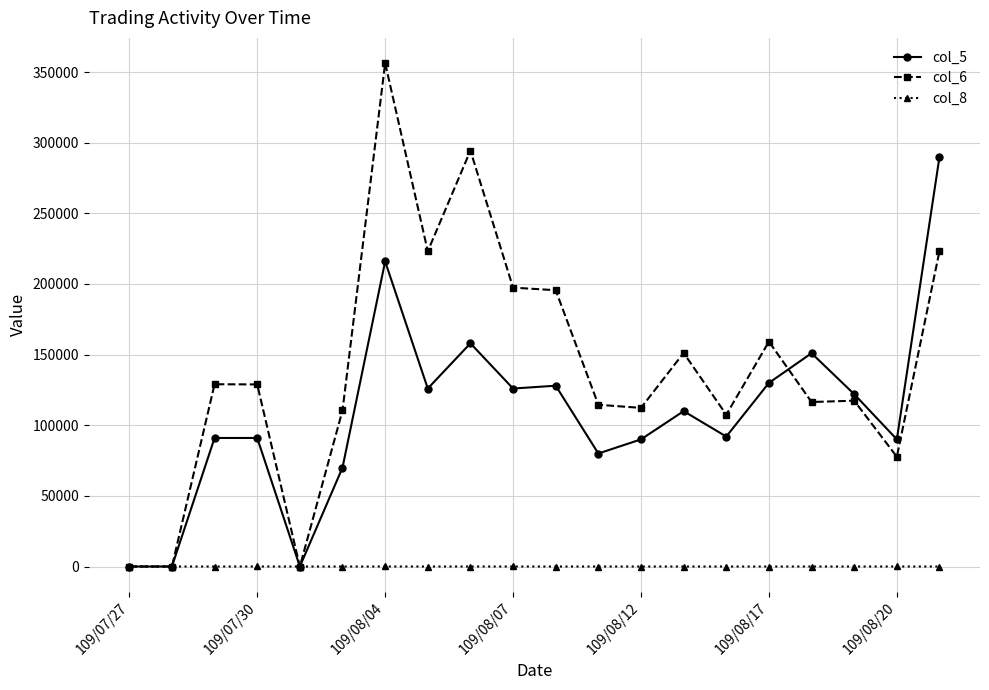

True or false: col_5 has more than 1 interior local peaks.

True